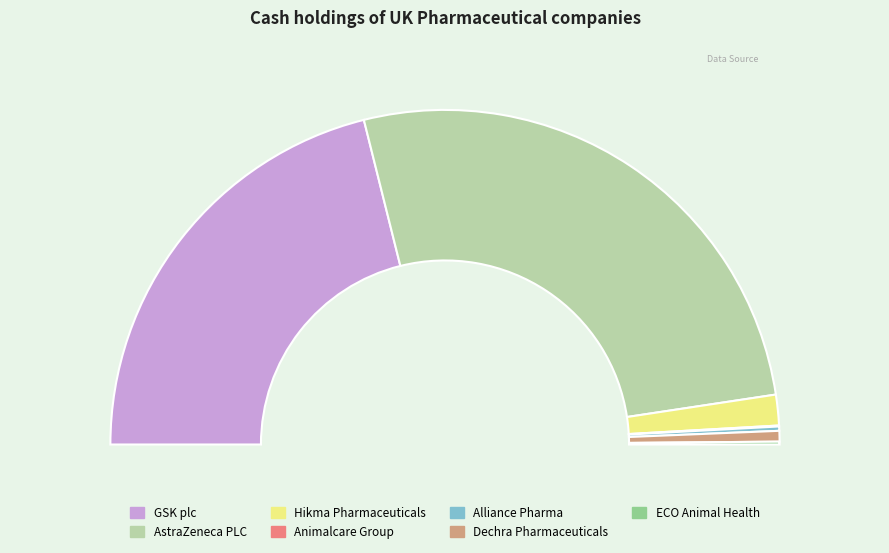

Which slice is the smallest?

Animalcare Group